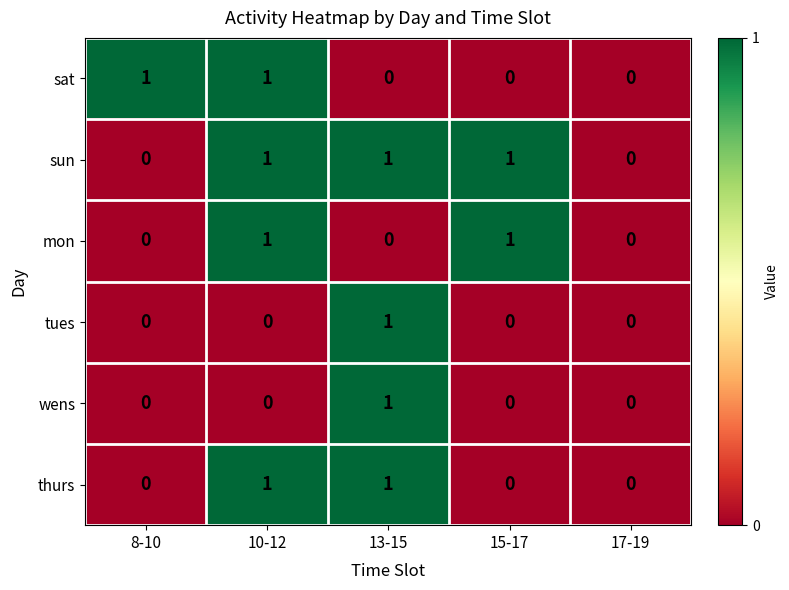

Reading left to right, extract all data points from this chart.

sat: 1	1	0	0	0
sun: 0	1	1	1	0
mon: 0	1	0	1	0
tues: 0	0	1	0	0
wens: 0	0	1	0	0
thurs: 0	1	1	0	0